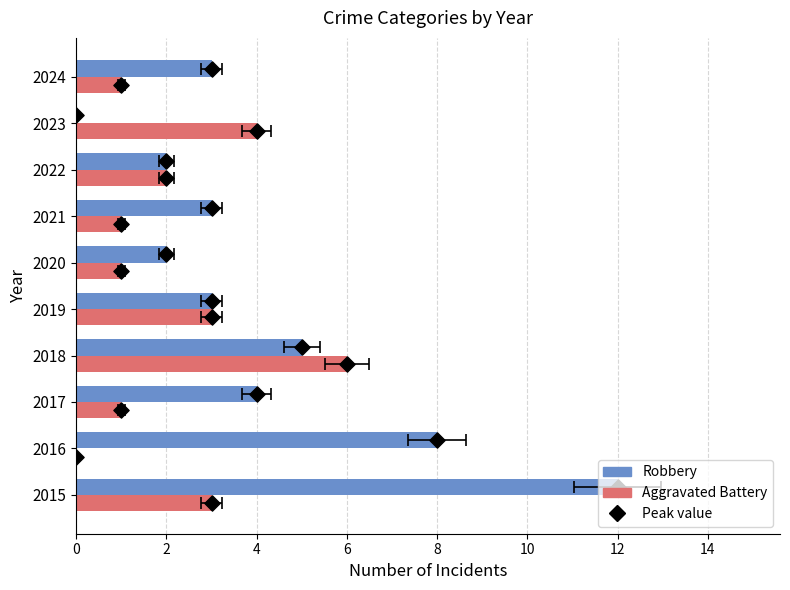

Is the value of Aggravated Battery at 2 greater than the value of Peak value at 10?

No